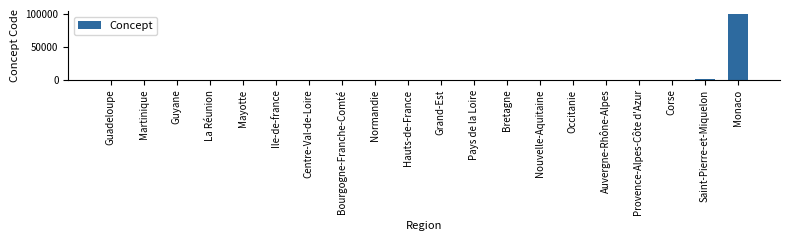

Are the bars horizontal?

No